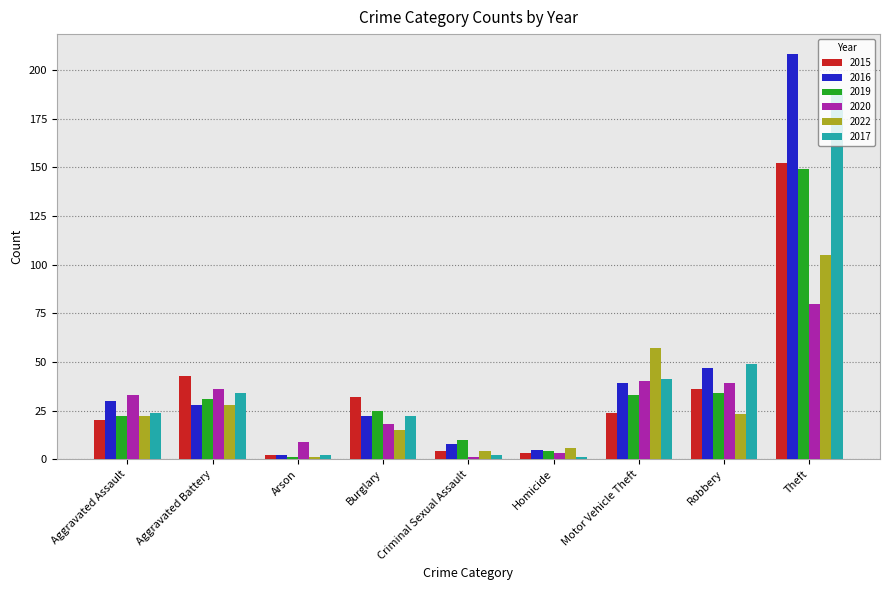

What is the label of the 9th bar from the right?

Aggravated Assault